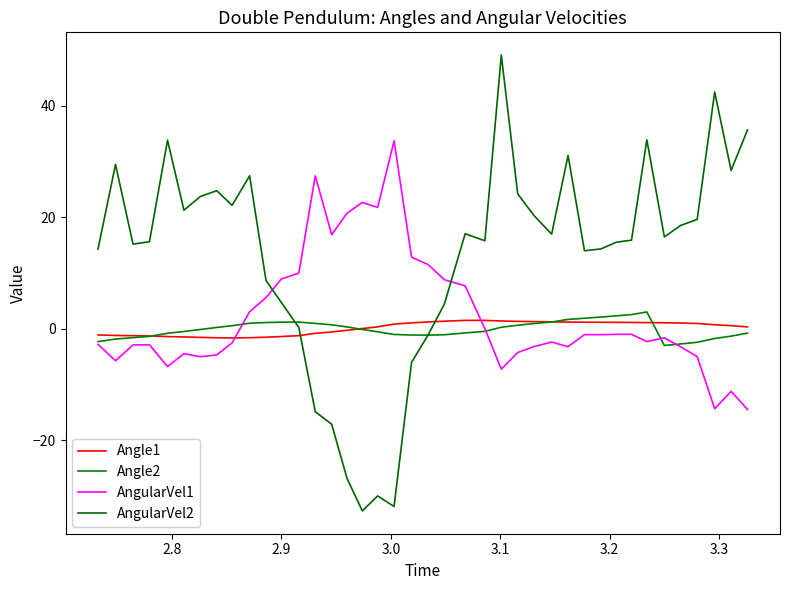

How many lines are shown in the chart?

4